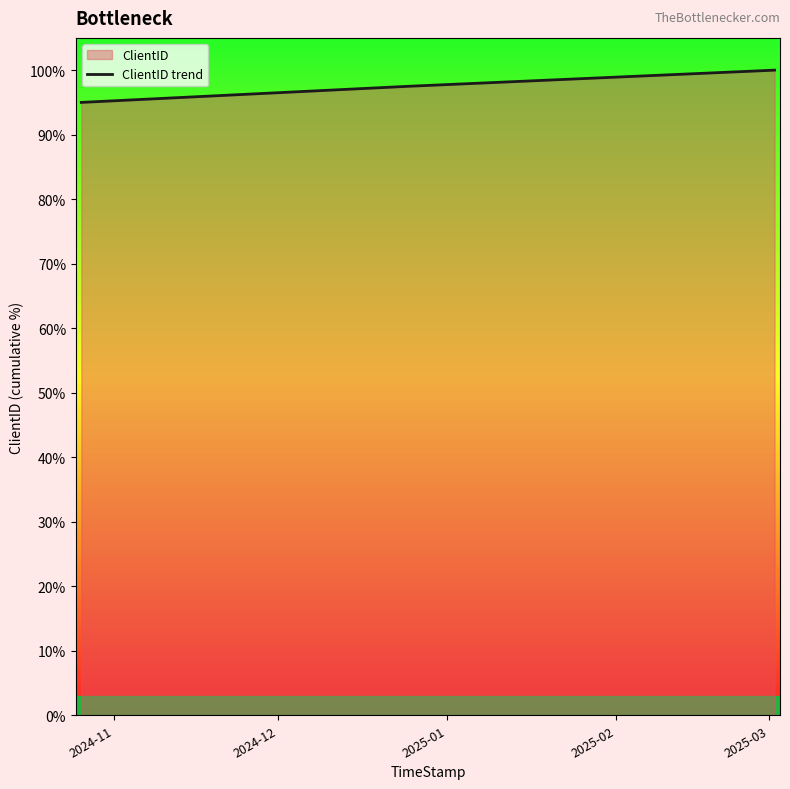

How many data points are less than 97?

1